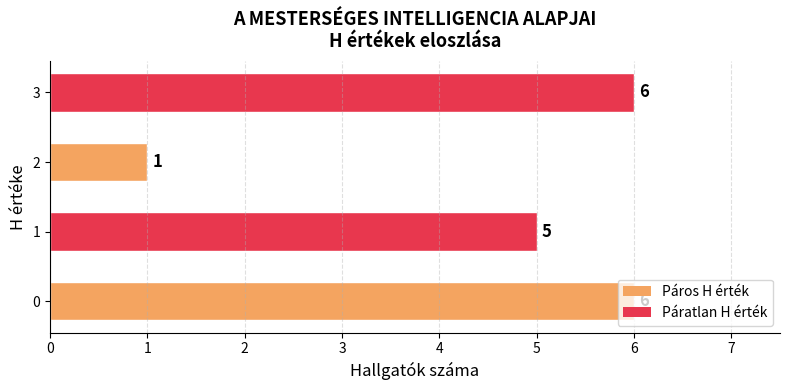

The chart shows a value of 9 at 3. True or false?

False